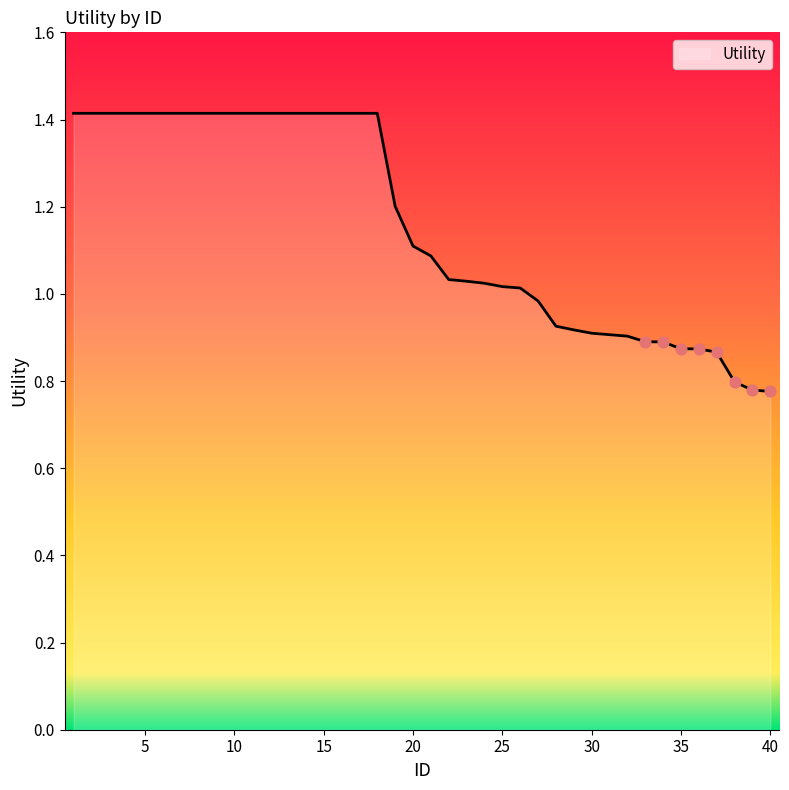

What is the greatest value displayed?

1.4